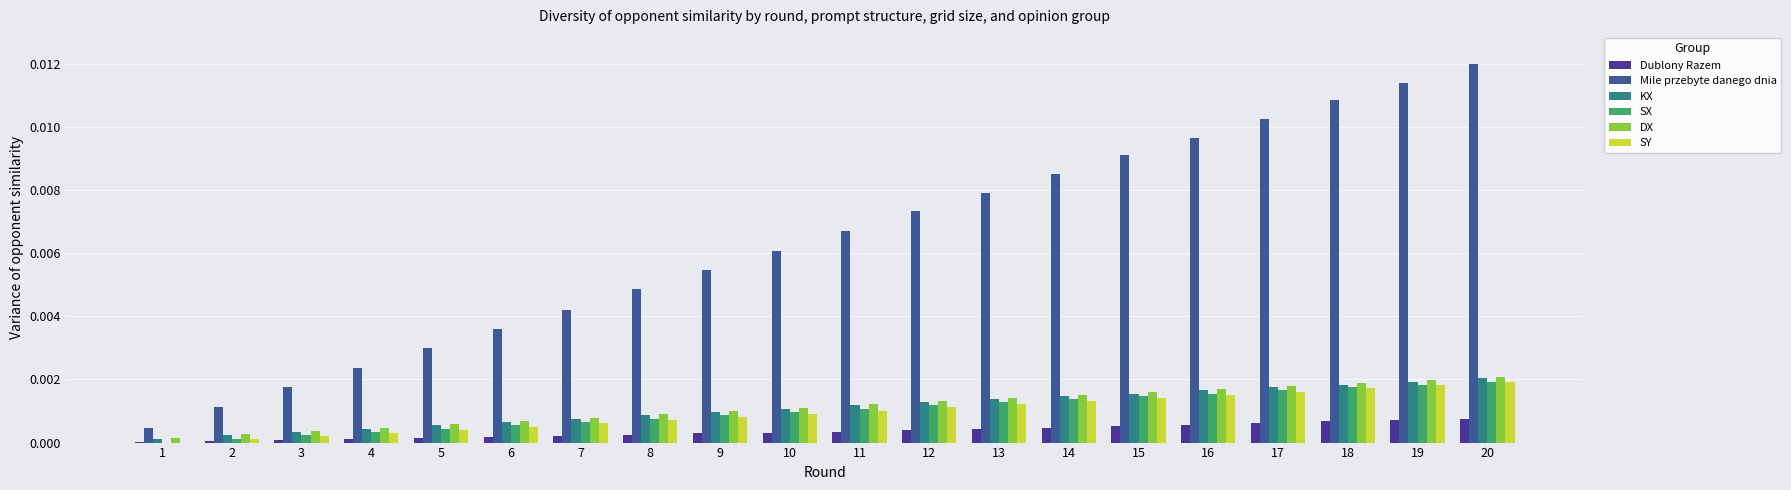

What are all the series names shown in the legend?

Dublony Razem, Mile przebyte danego dnia, KX, SX, DX, SY